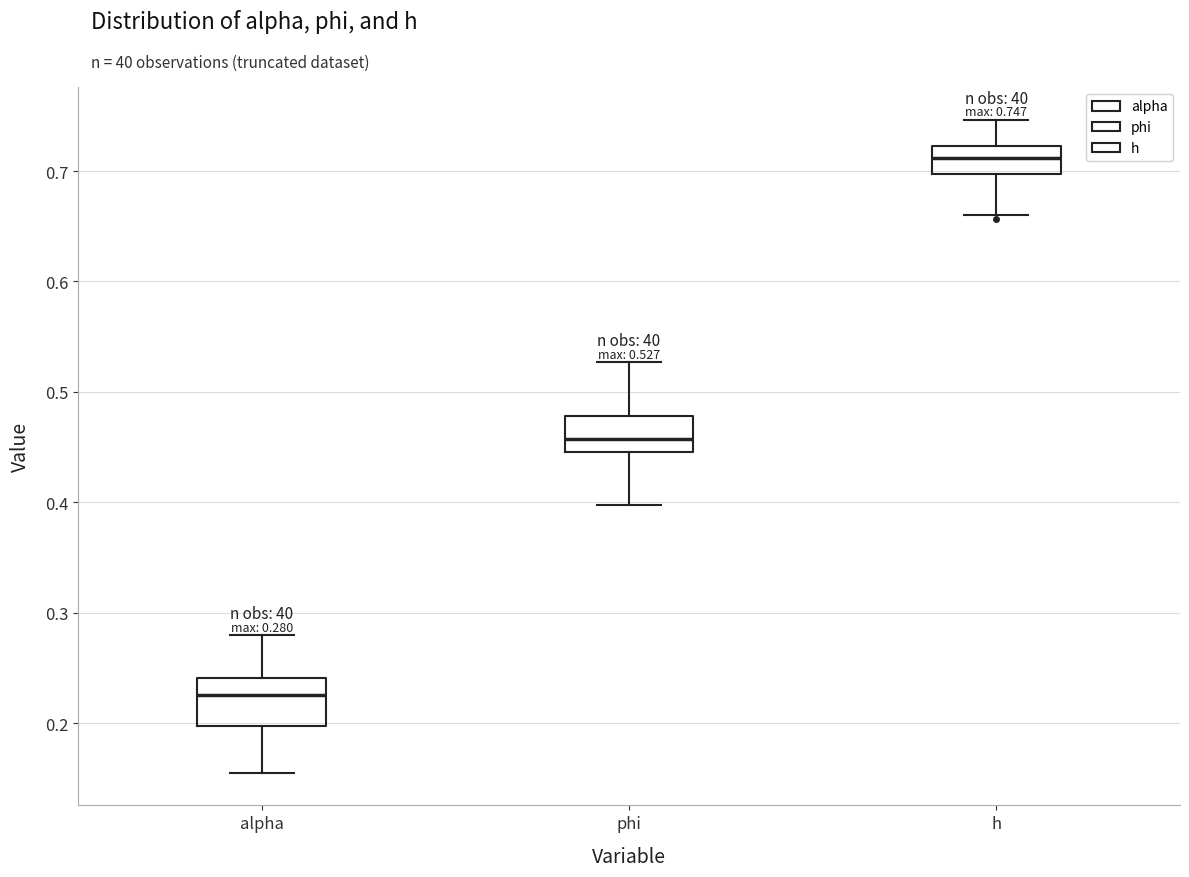

Which box's median line is the lowest?

alpha